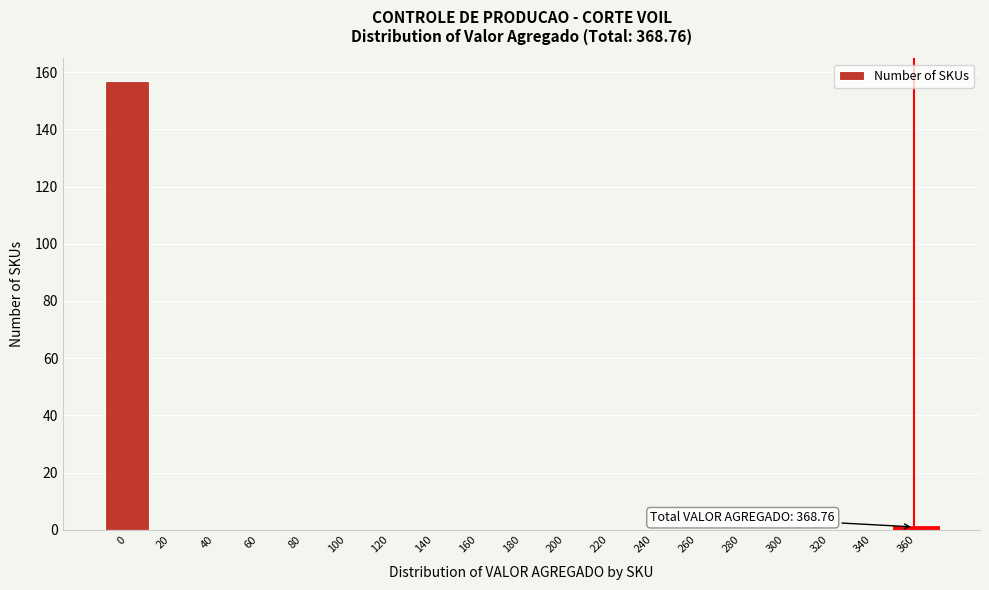

Reading left to right, list all the values displayed in this chart.

0=157	20=0	40=0	60=0	80=0	100=0	120=0	140=0	160=0	180=0	200=0	220=0	240=0	260=0	280=0	300=0	320=0	340=0	360=1